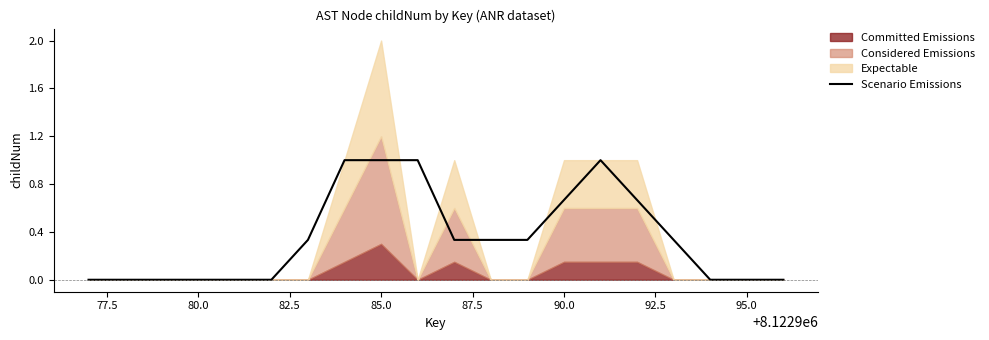

What is the highest value of the Scenario Emissions series?

1.0